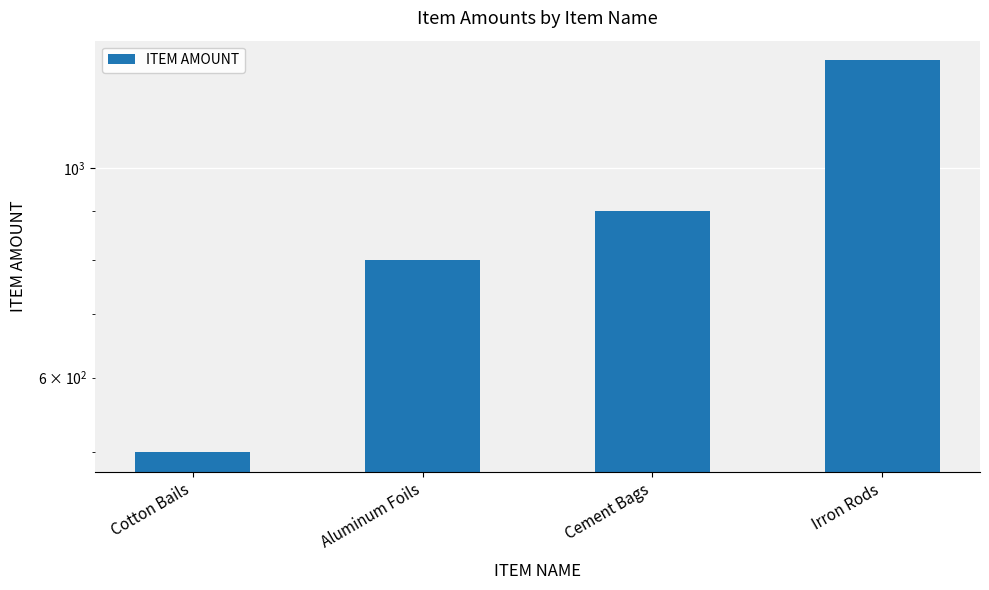

Count the values in the range 800 to 1300.

3